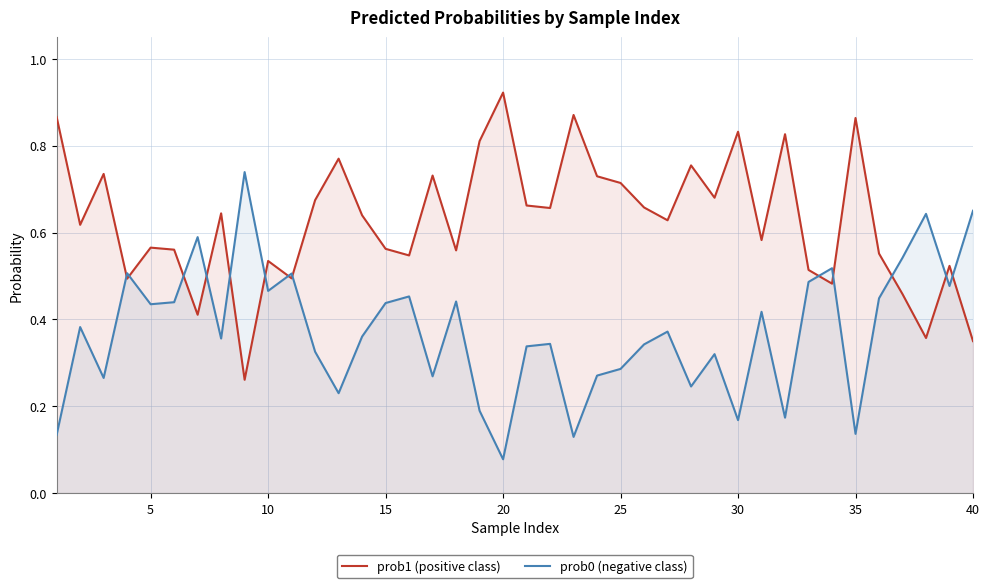

List the series in order of their overall mean, highest first.

prob1 (positive class), prob0 (negative class)